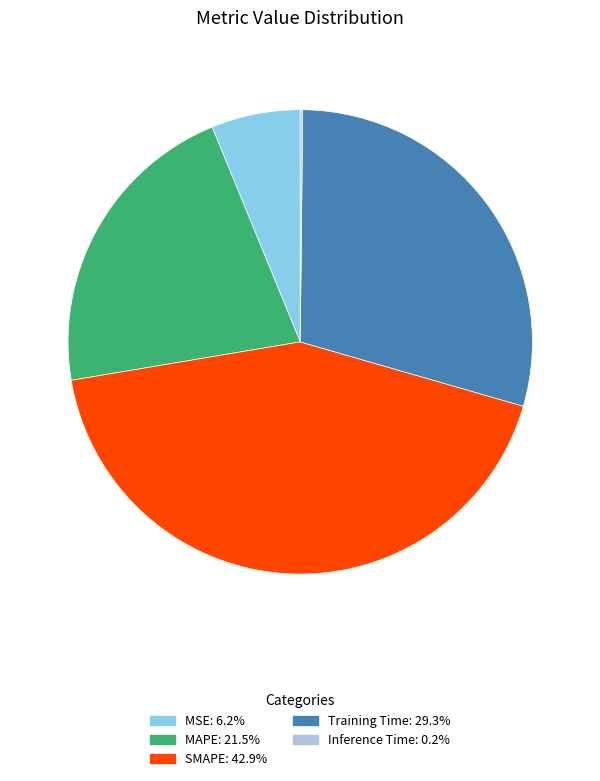

Combined, do Training Time and MSE account for over 50%?

No